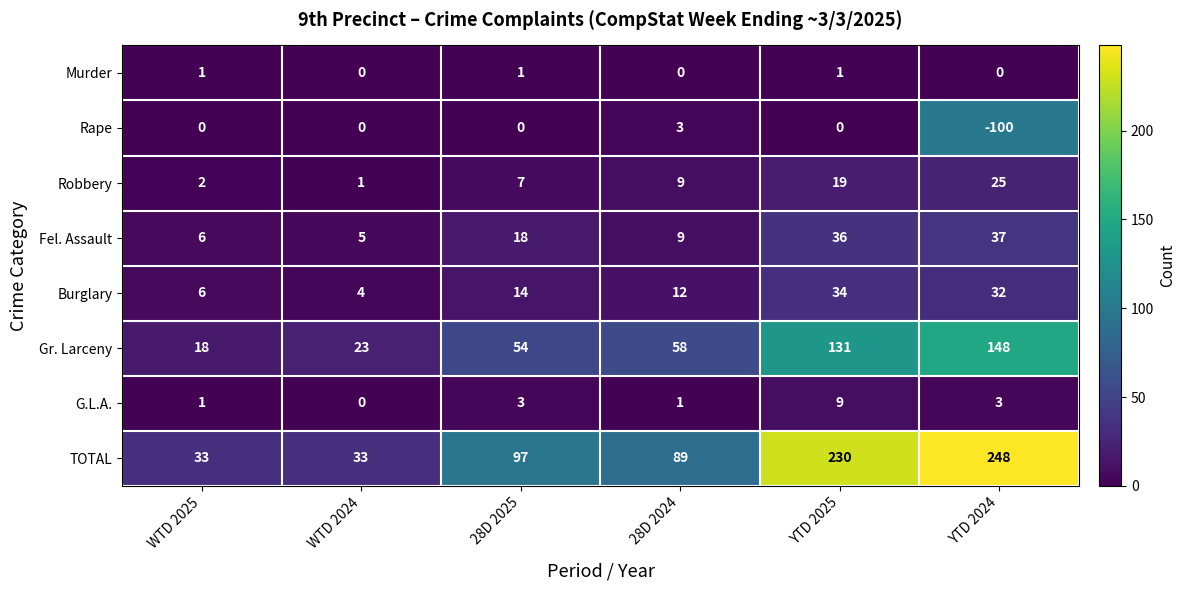

At which category is the sum across all series the highest?

YTD 2025